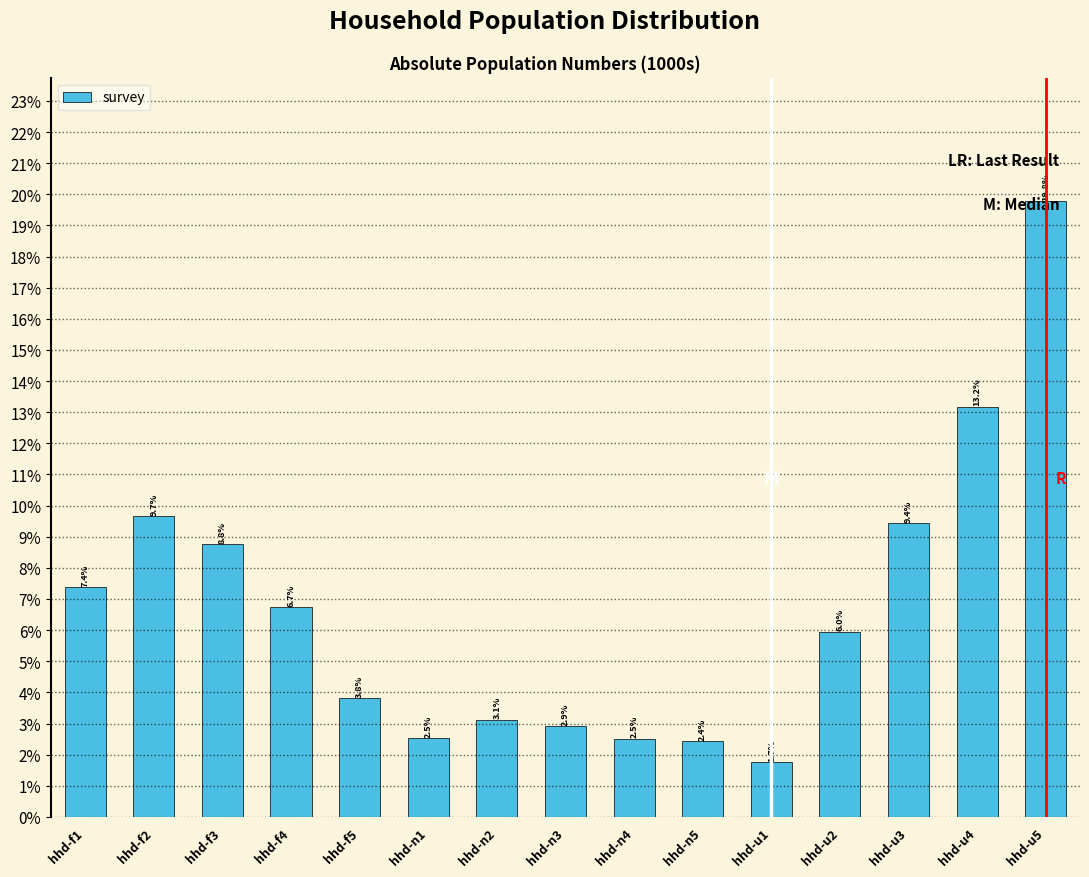

Which label corresponds to the smallest value in the chart?

hhd-u1